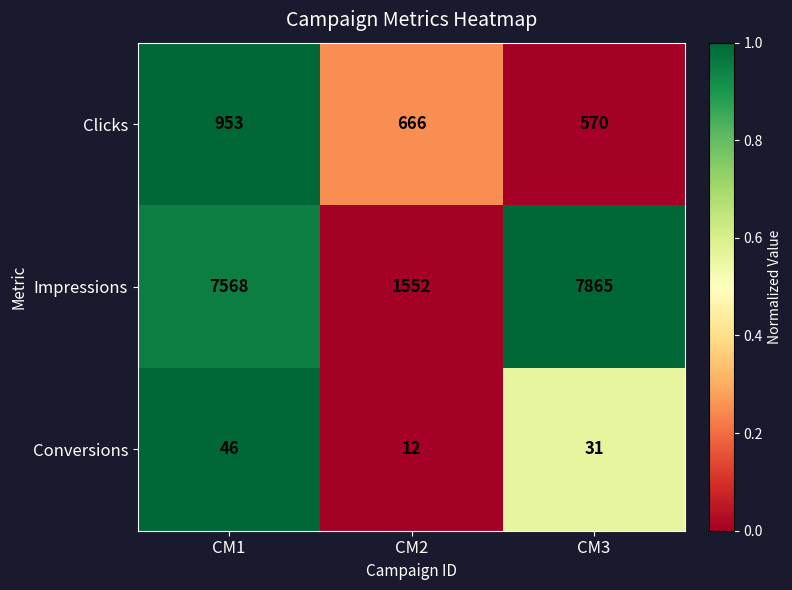

The Conversions series shows 12 at CM2. True or false?

True